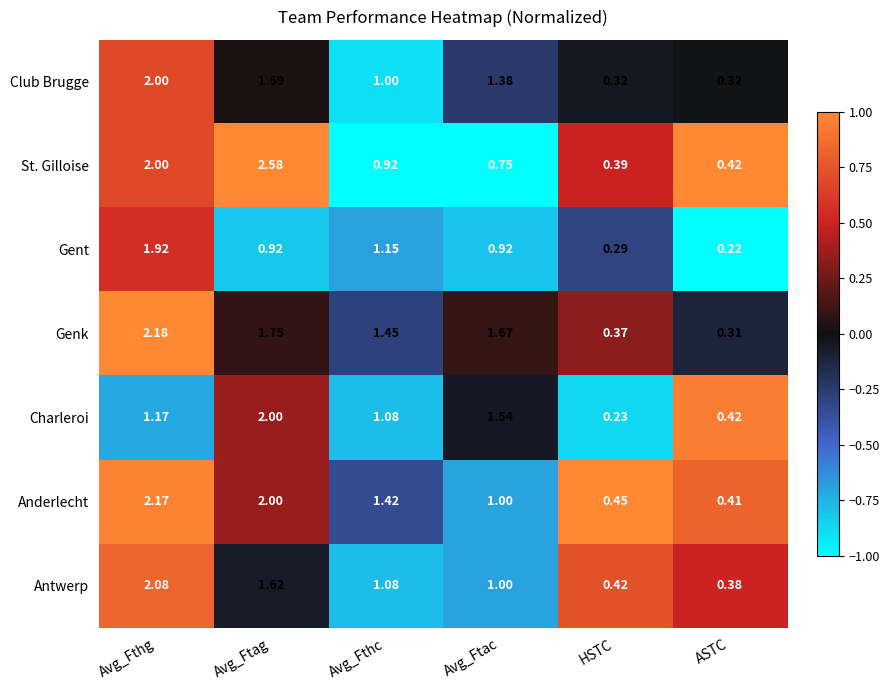

At which label is Charleroi closest to 1?

Avg_Fthc